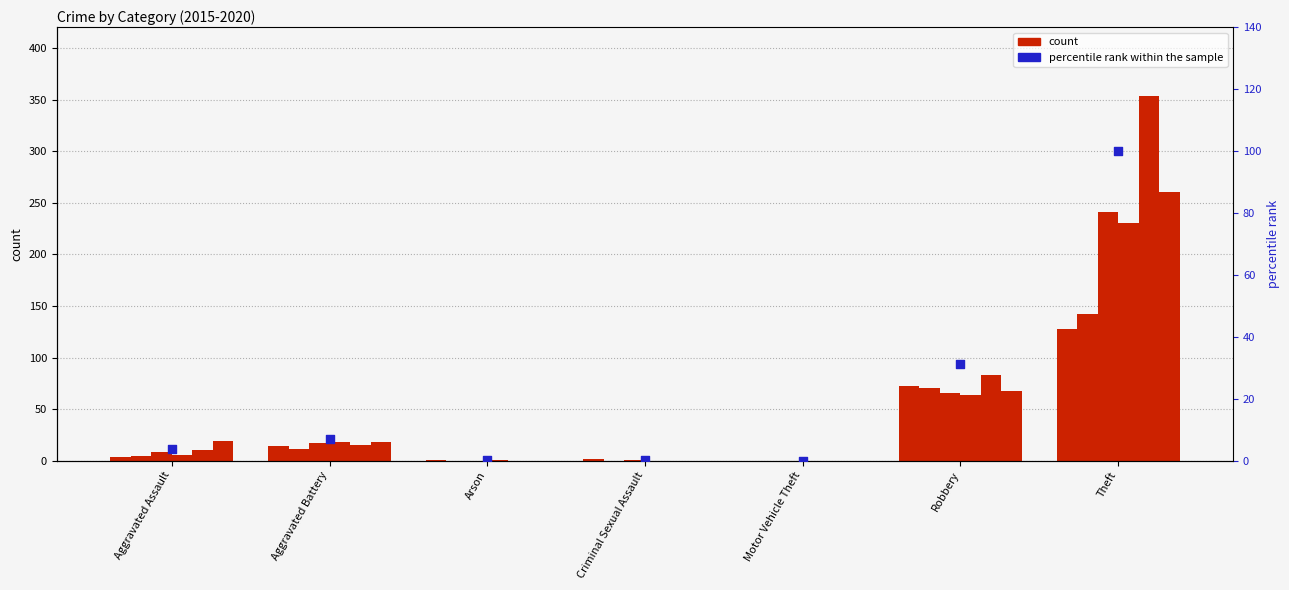

Between Aggravated Assault and Criminal Sexual Assault, which is larger?

Aggravated Assault